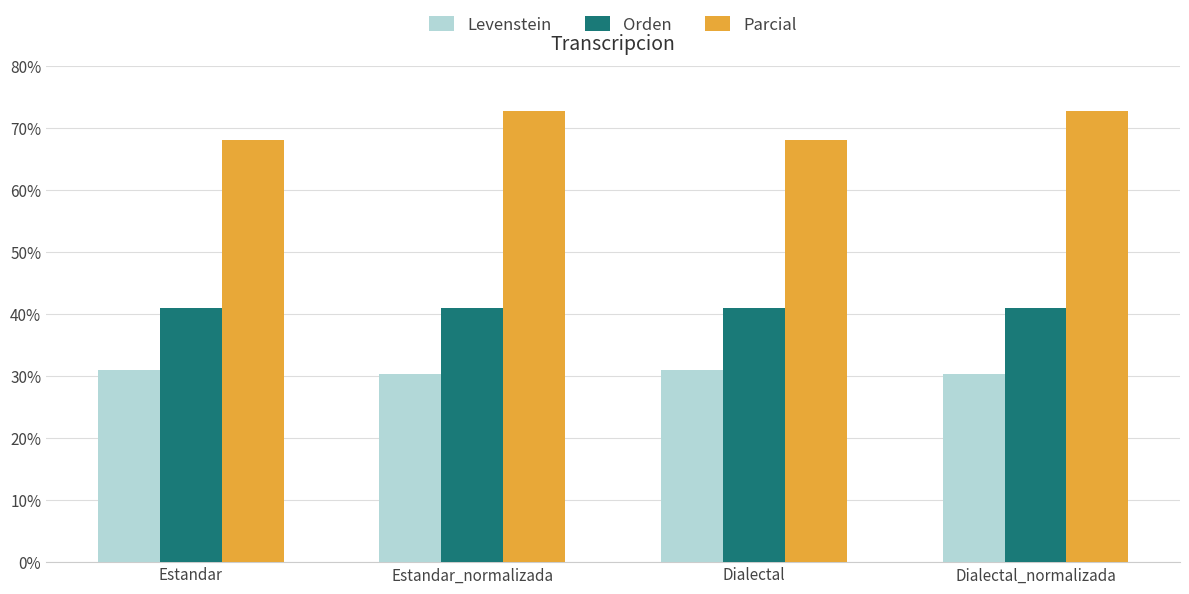

Rank the series by their maximum value, from lowest to highest.

Levenstein, Orden, Parcial